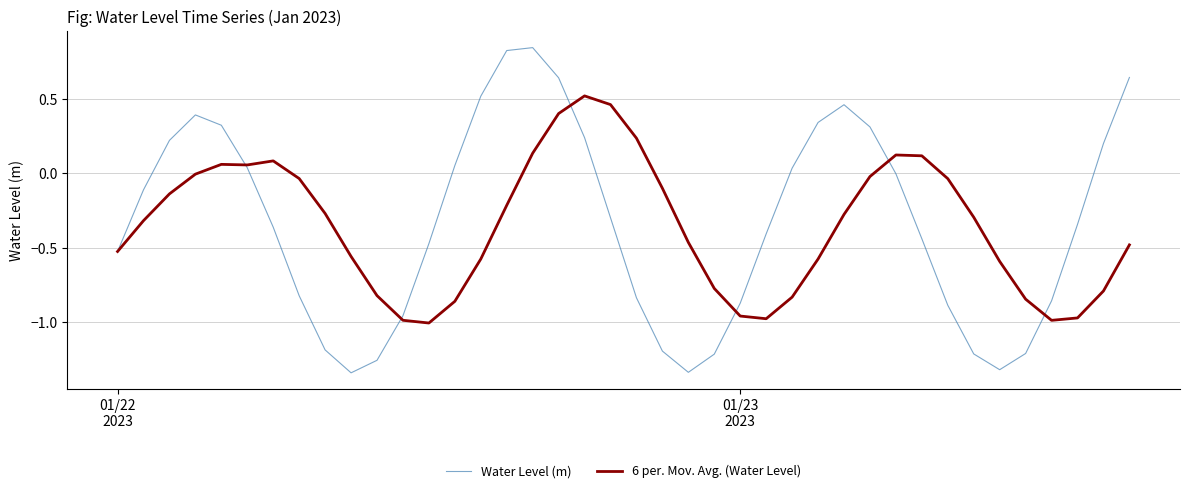

Which series has the widest spread of values?

Water Level (m)